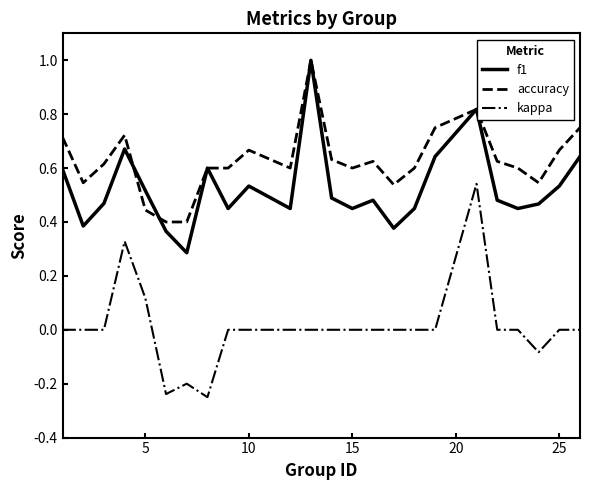

Rank the series by their average value, from lowest to highest.

kappa, f1, accuracy